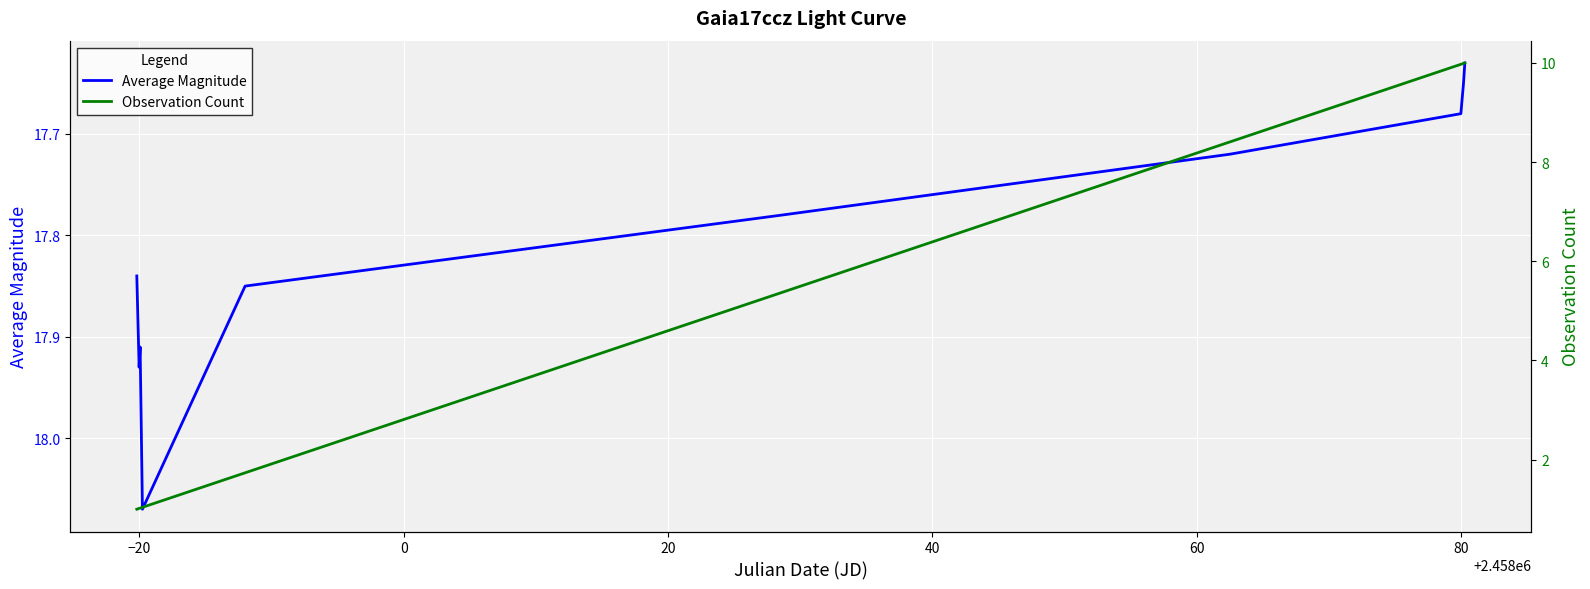

True or false: Observation Count and Average Magnitude intersect in this chart.

False